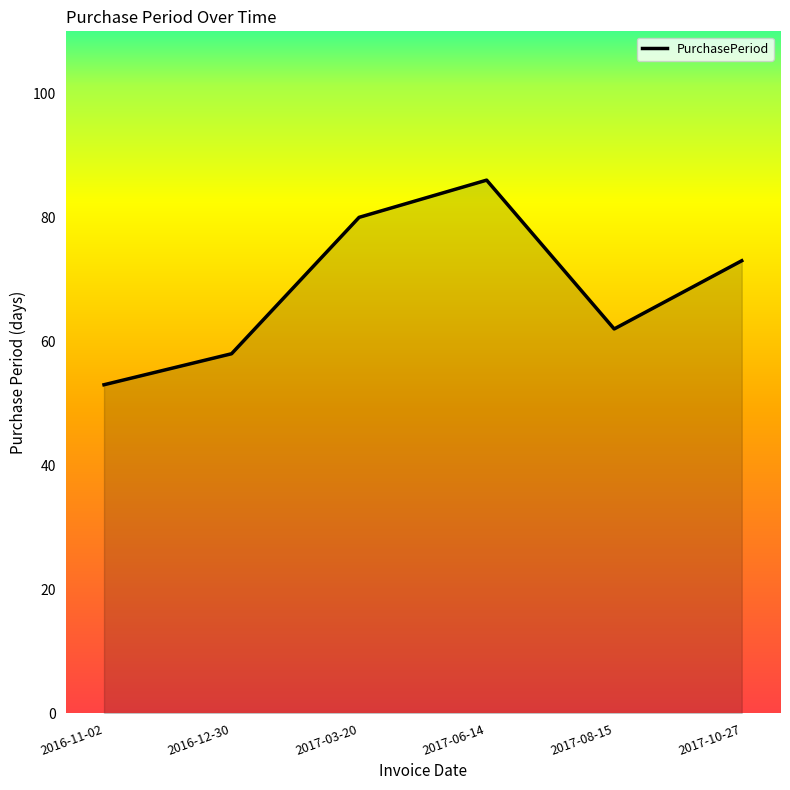

Reading left to right, list all the values displayed in this chart.

2016-11-02=53	2016-12-30=58	2017-03-20=80	2017-06-14=86	2017-08-15=62	2017-10-27=73